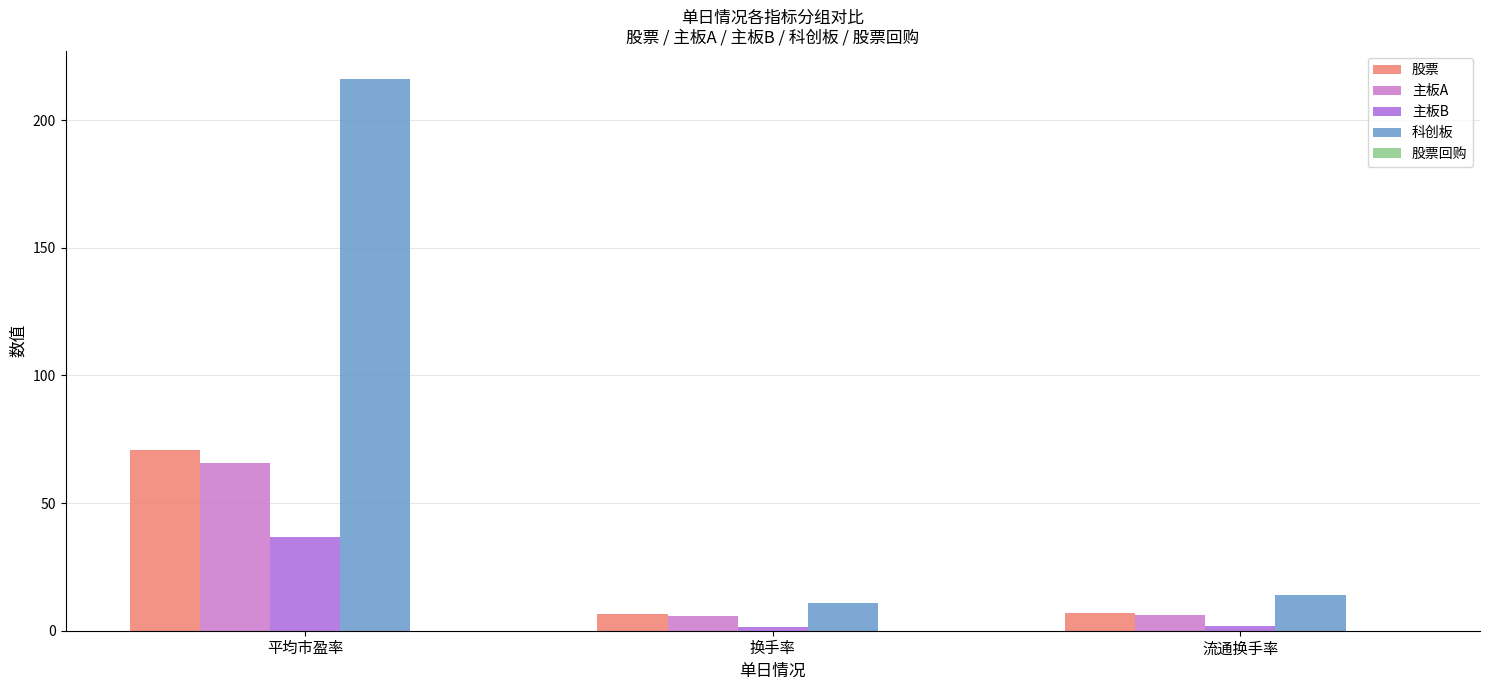

What is the maximum value shown in the chart?

216.3